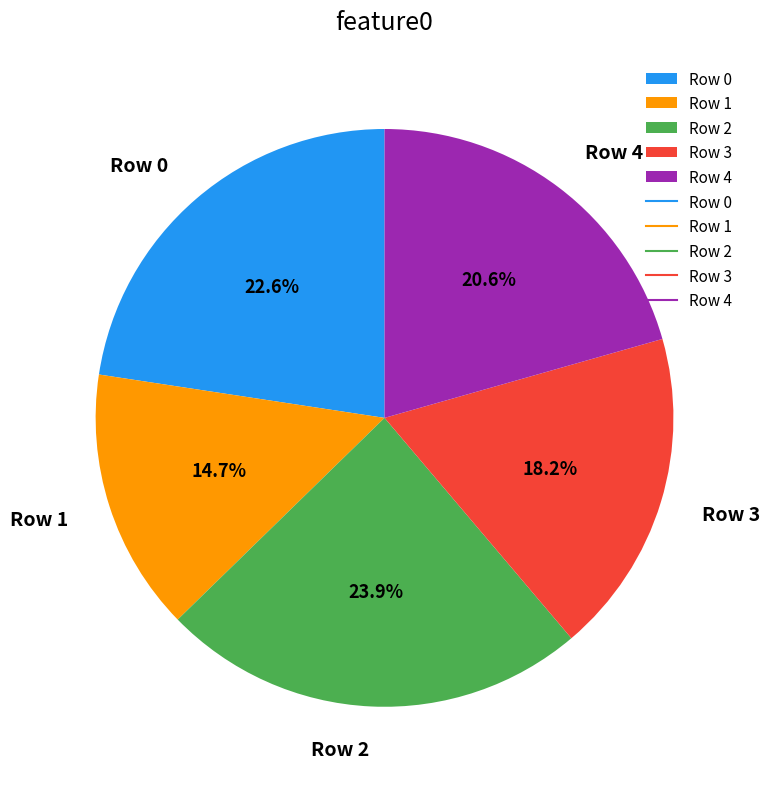

Is there any slice that represents more than half of the pie?

No